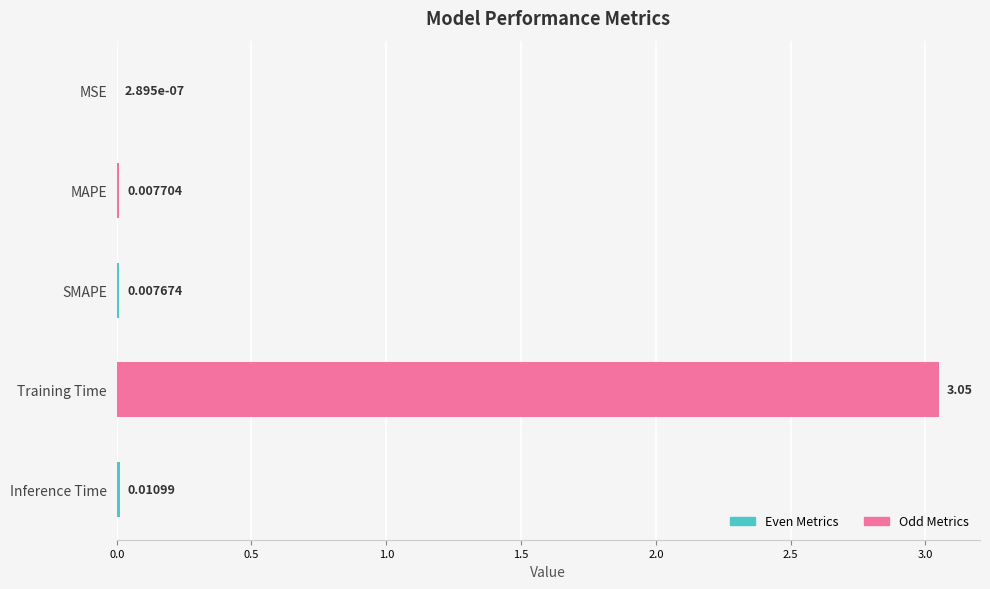

True or false: the data shows 0.0 at MSE.

True